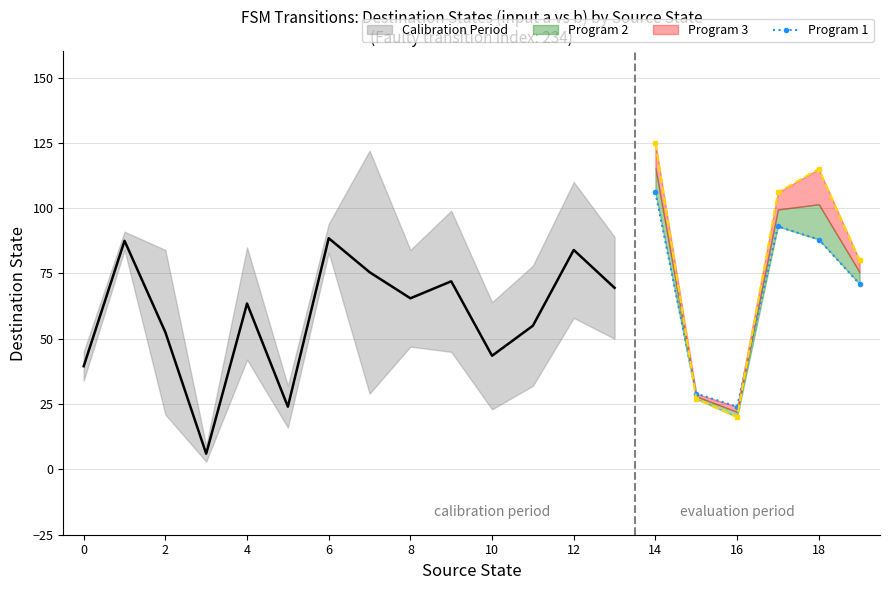

True or false: Program 1 has a value of 31 at 14.

False